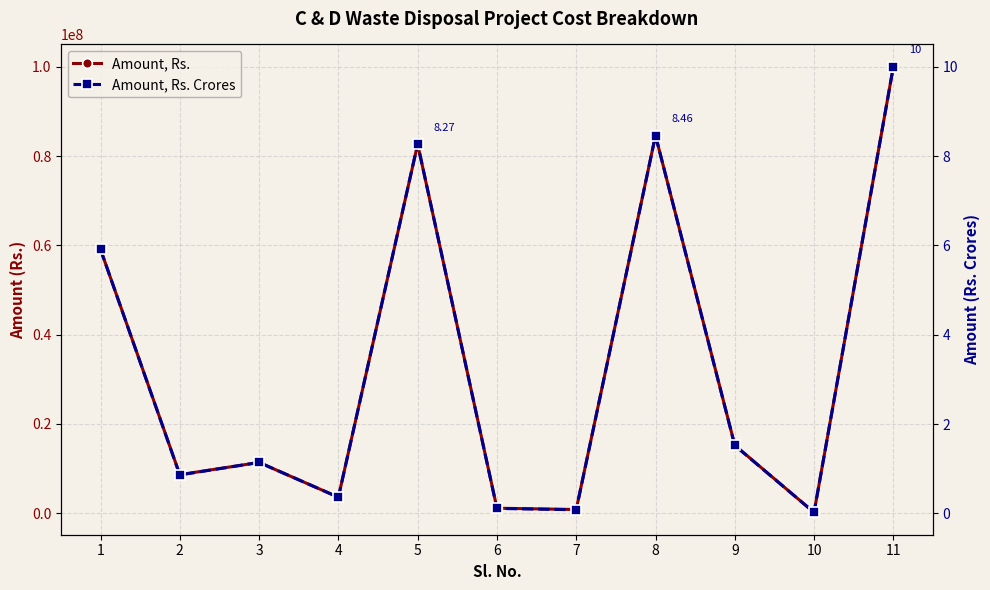

What are all the series names shown in the legend?

Amount, Rs., Amount, Rs. Crores